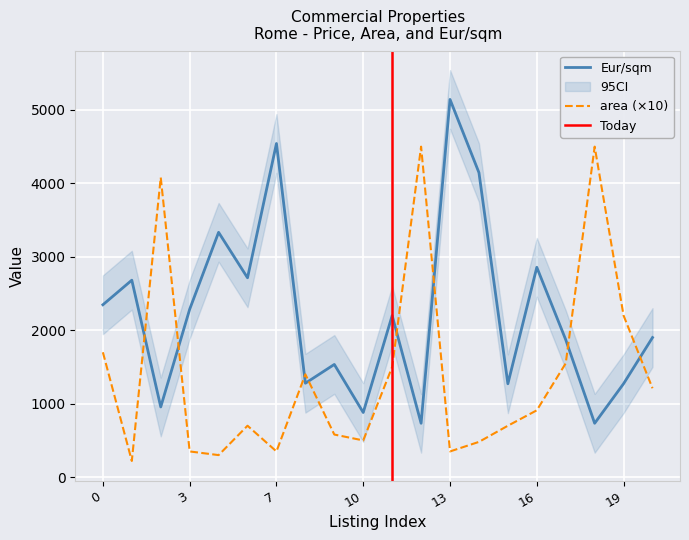

List the series in order of their peak value, highest first.

Eur/sqm, area